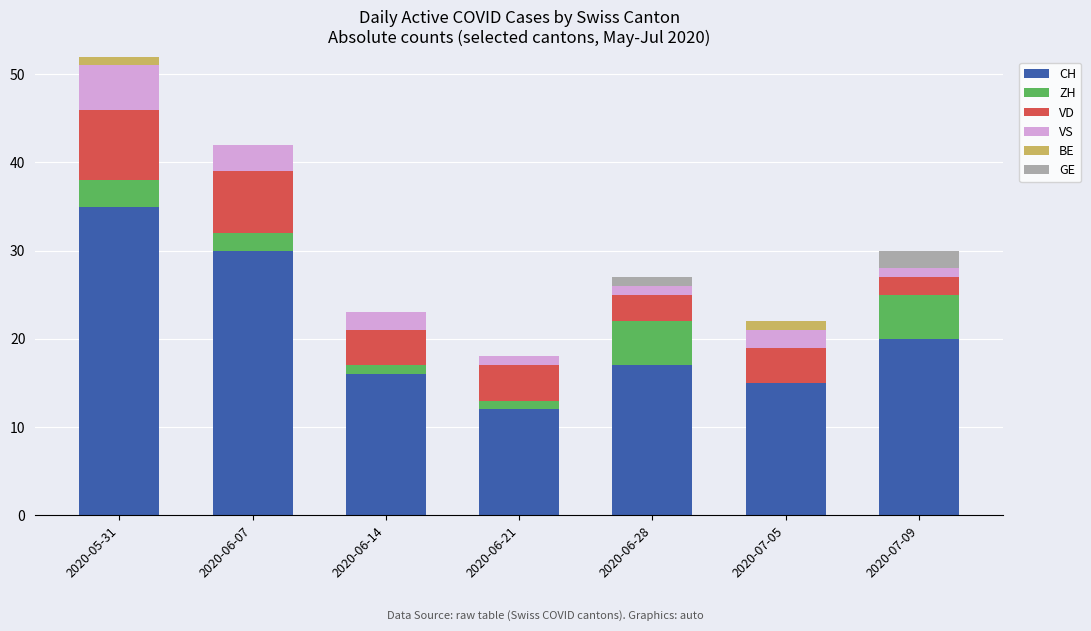

What is the sum of all CH values?

145